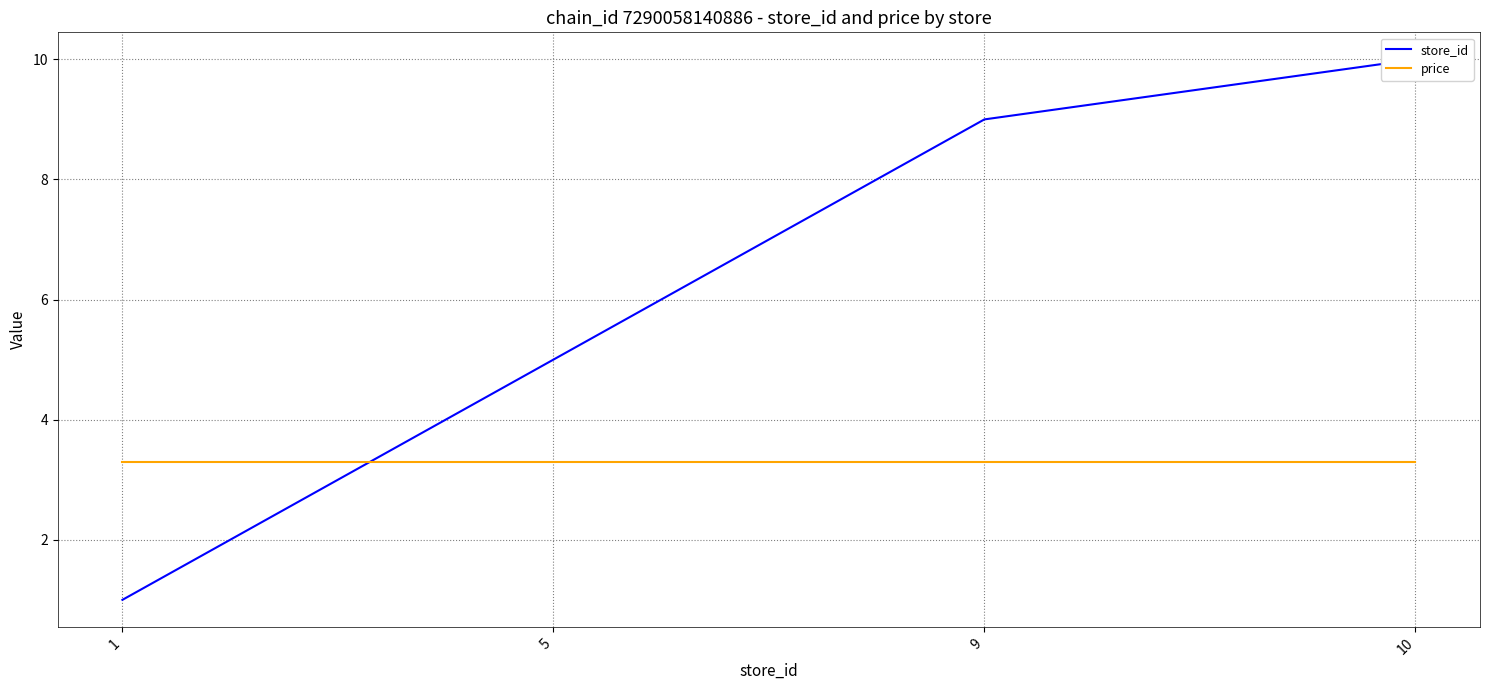

What is the approximate value of store_id at 1?

1.0